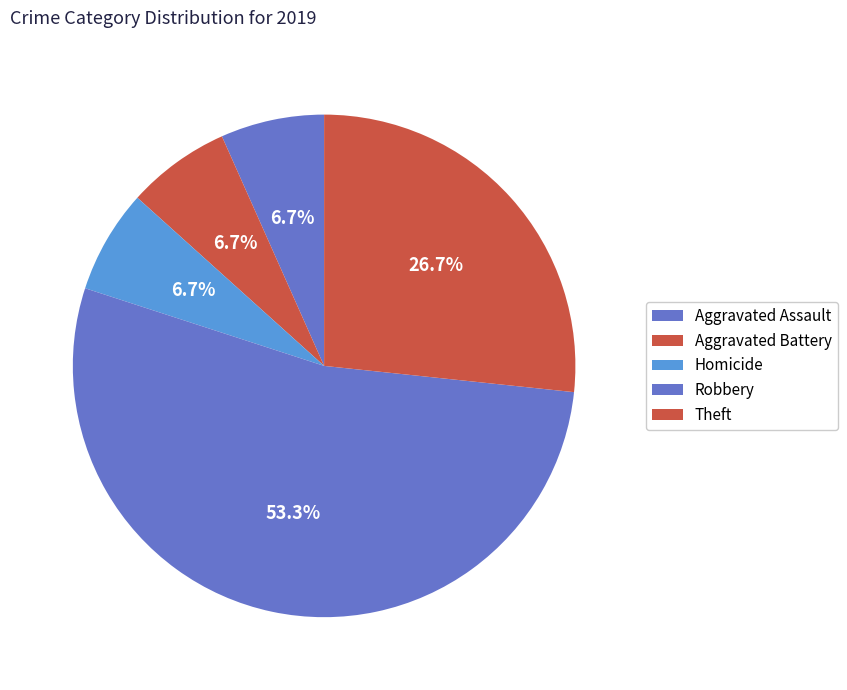

To the nearest percent, what percentage of the pie is Homicide?

7%